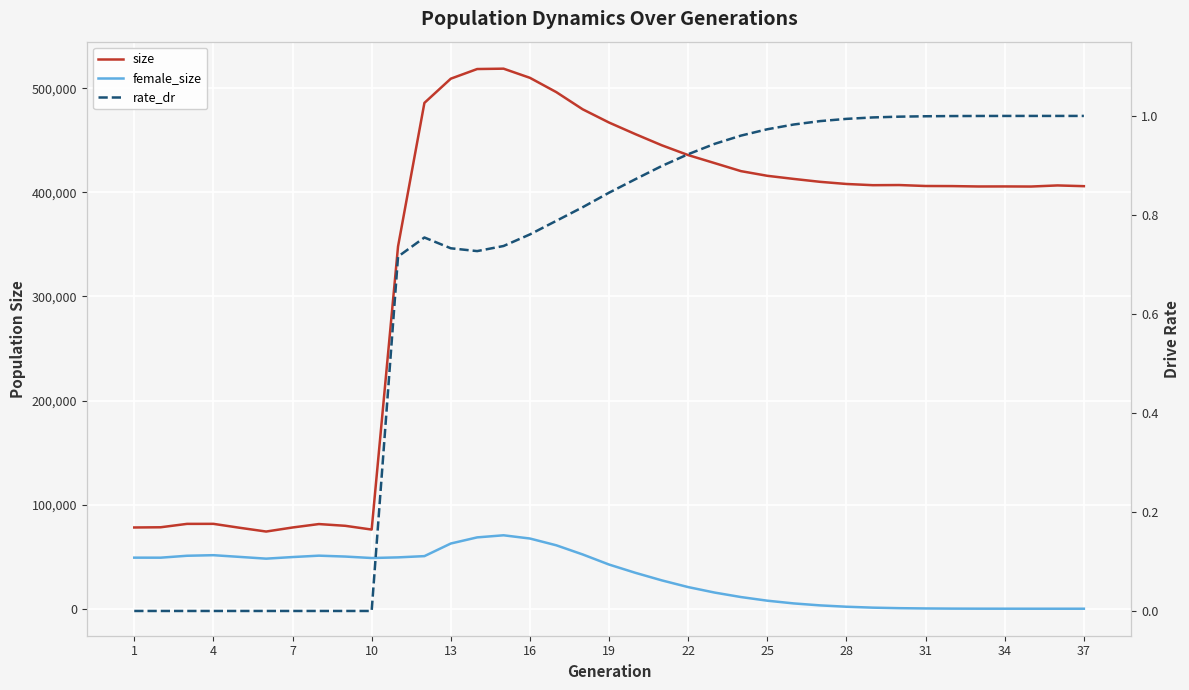

Between 7 and 27, which series saw the biggest shift?

size